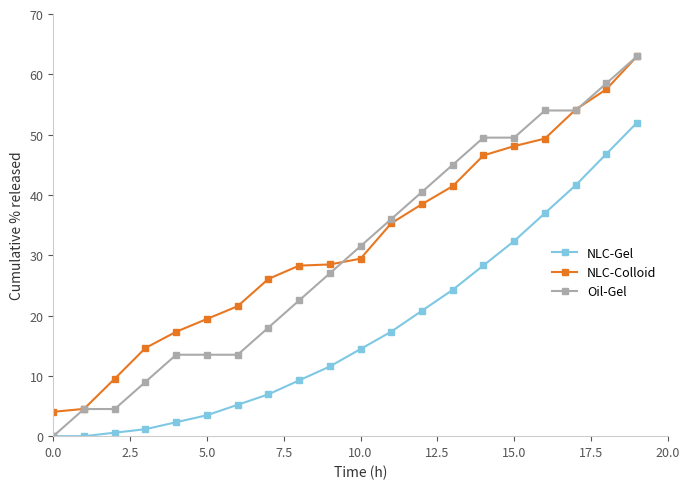

What is the value of the Oil-Gel point at the 3rd from the left?

4.5